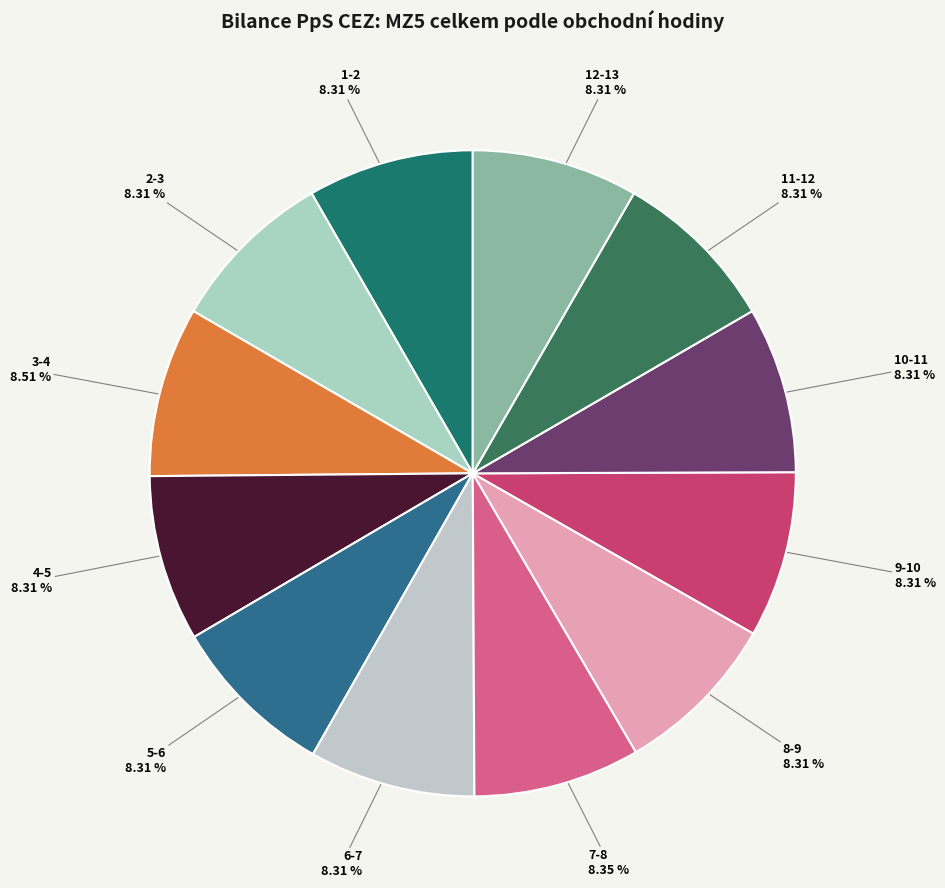

Does 11-12 account for over 50% of the chart?

No